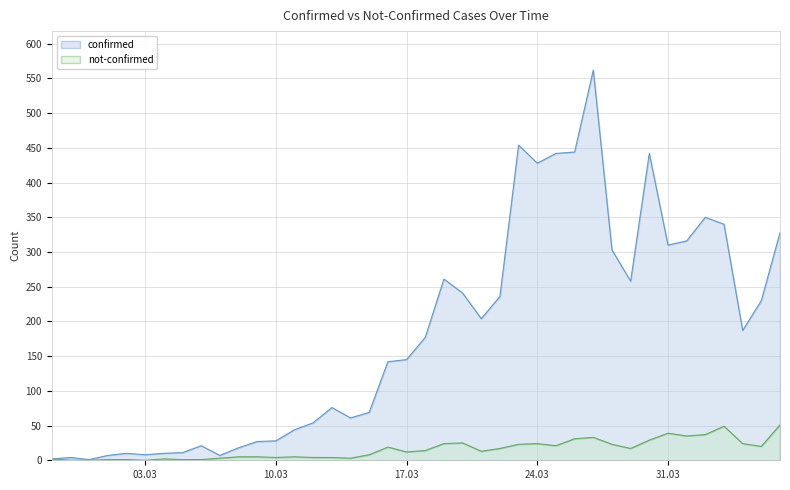

True or false: confirmed and not-confirmed cross at least once.

False